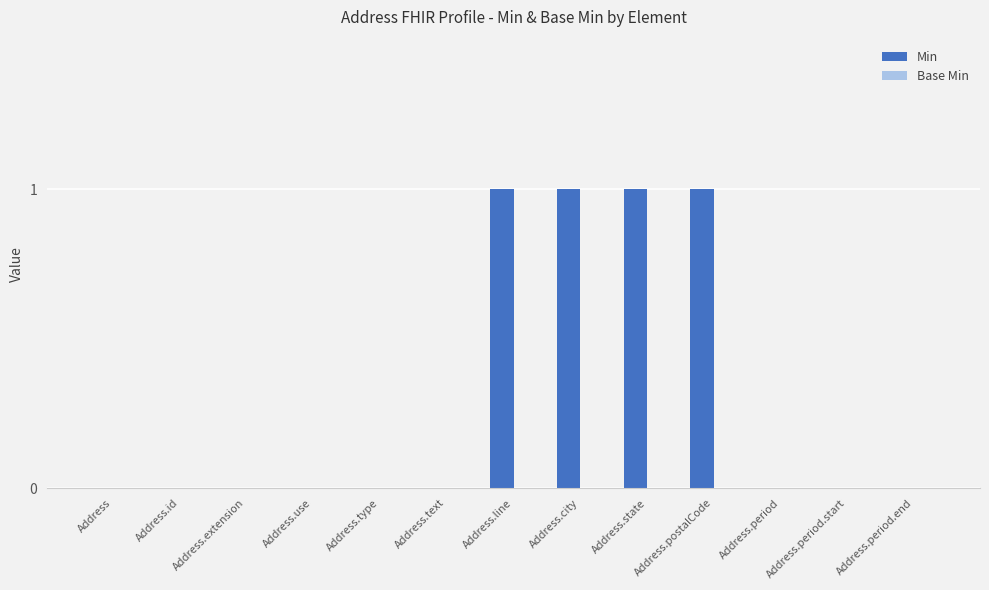

What is the change in value from Address.extension to Address.city?

+1